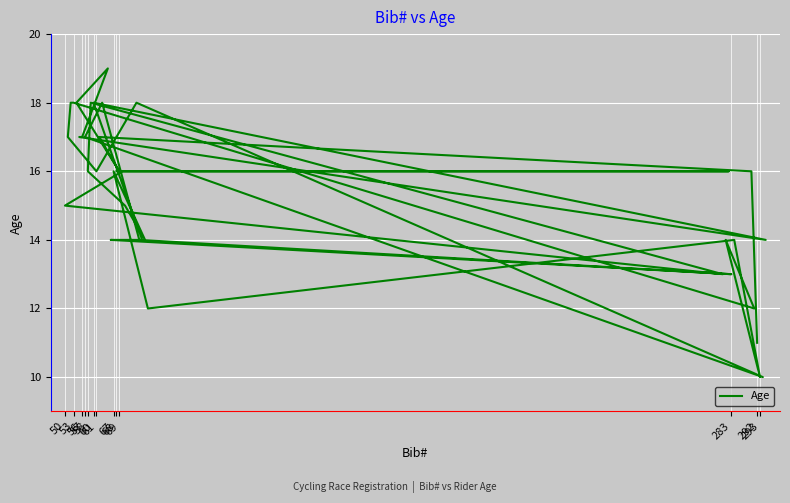

What is the sum of all values?

567